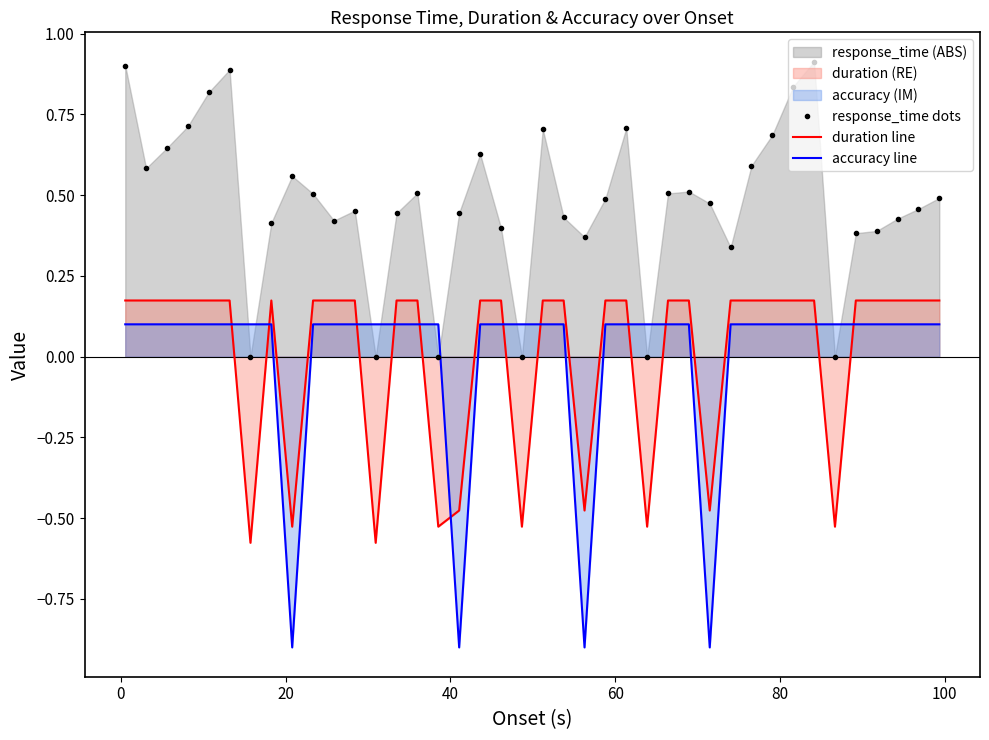

Which series has the largest range (max minus min)?

accuracy line